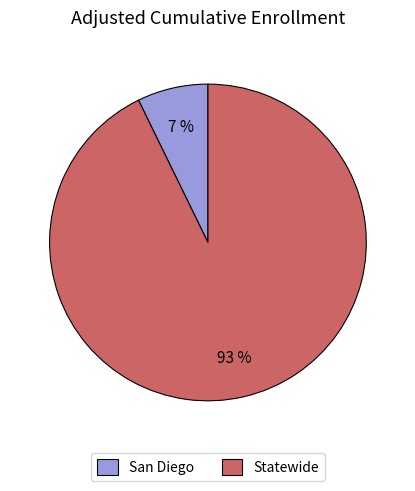

Count the number of slices in the pie.

2